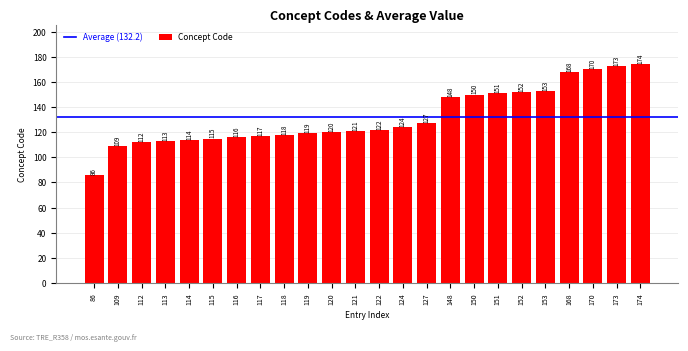

Which label corresponds to the largest value in the chart?

174